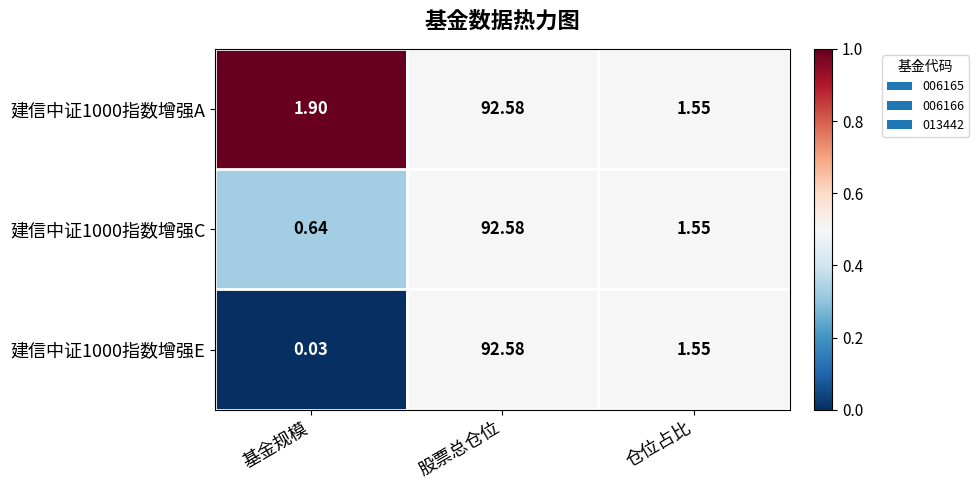

Which category has the highest value across all series?

股票总仓位